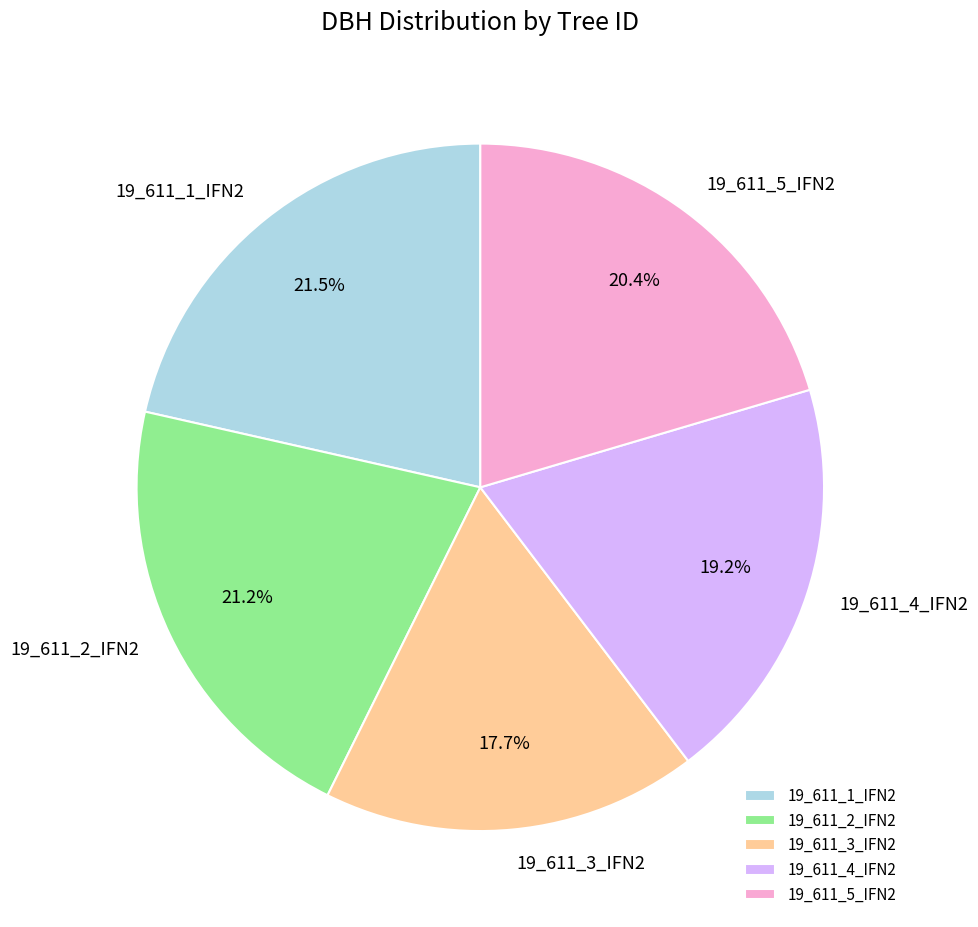

To the nearest percent, what is the difference between the largest and smallest slice percentages?

4%